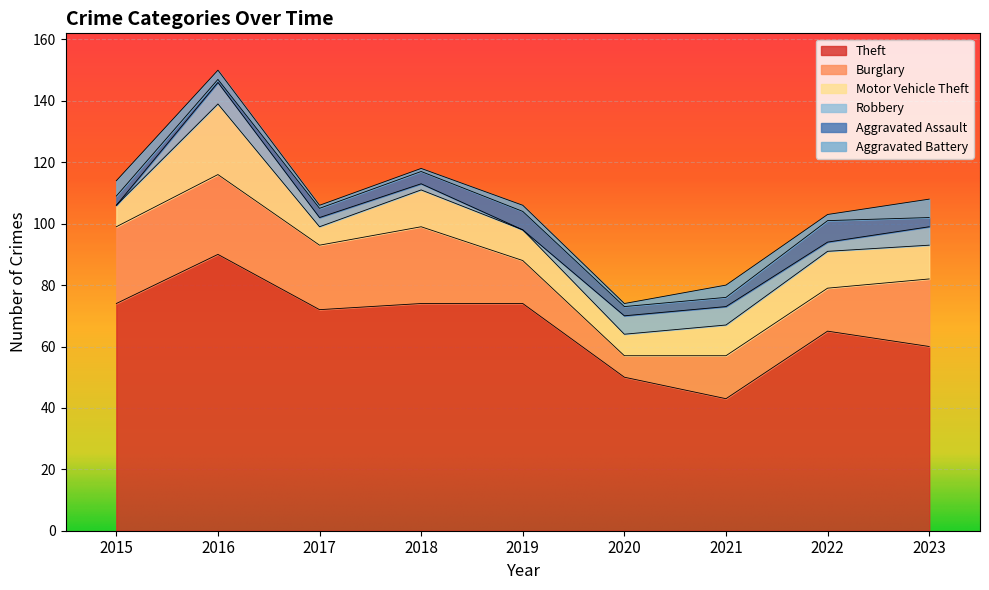

Reading left to right, list all the values displayed in this chart.

Theft: 74	90	72	74	74	50	43	65	60
Burglary: 25	26	21	25	14	7	14	14	22
Motor Vehicle Theft: 7	23	6	12	10	7	10	12	11
Robbery: 0	7	3	2	0	6	6	3	6
Aggravated Assault: 3	1	3	4	6	3	3	7	3
Aggravated Battery: 5	3	1	1	2	1	4	2	6